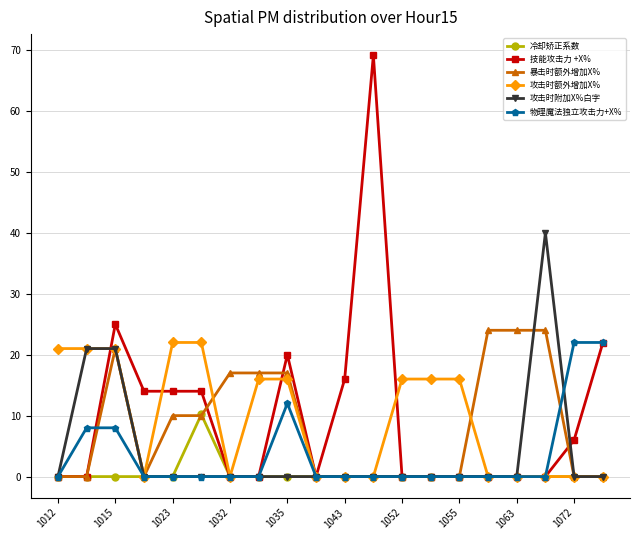

What is the value of the 暴击时额外增加X% point at the 18th from the left?

24.0